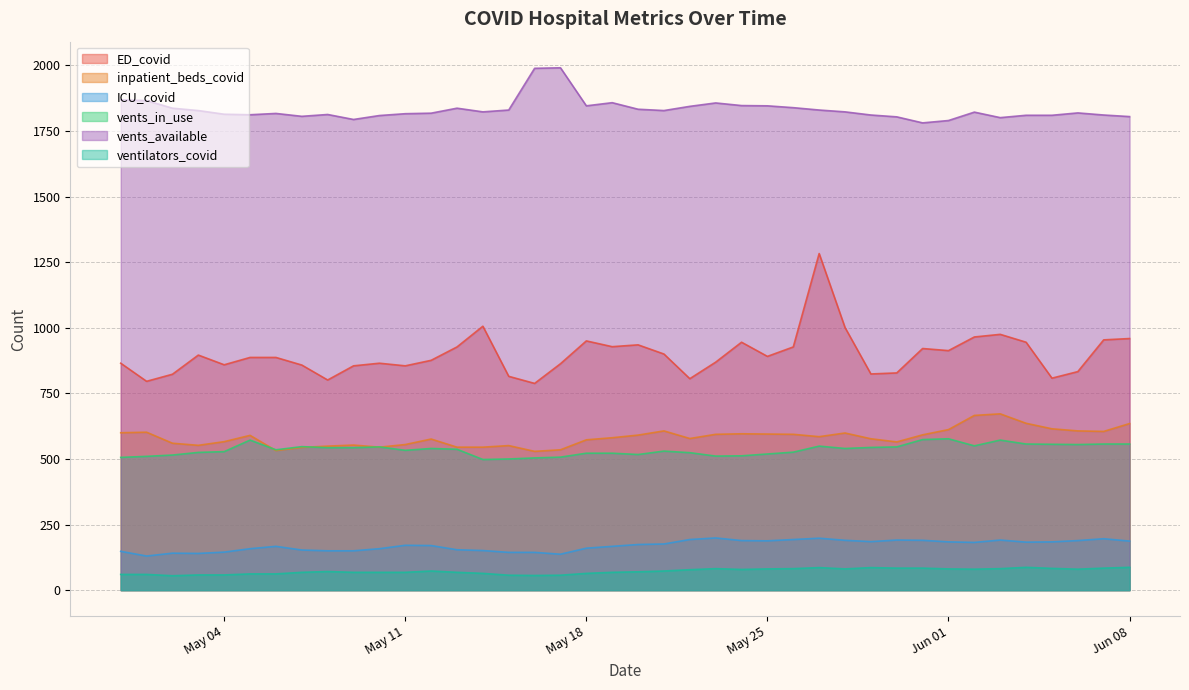

Is it true that ED_covid equals 950 at 2021-05-18?

True